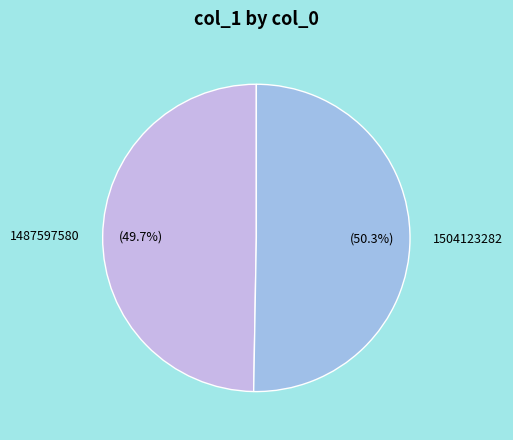

Is it true that 1504123282 is 94% of the pie?

False